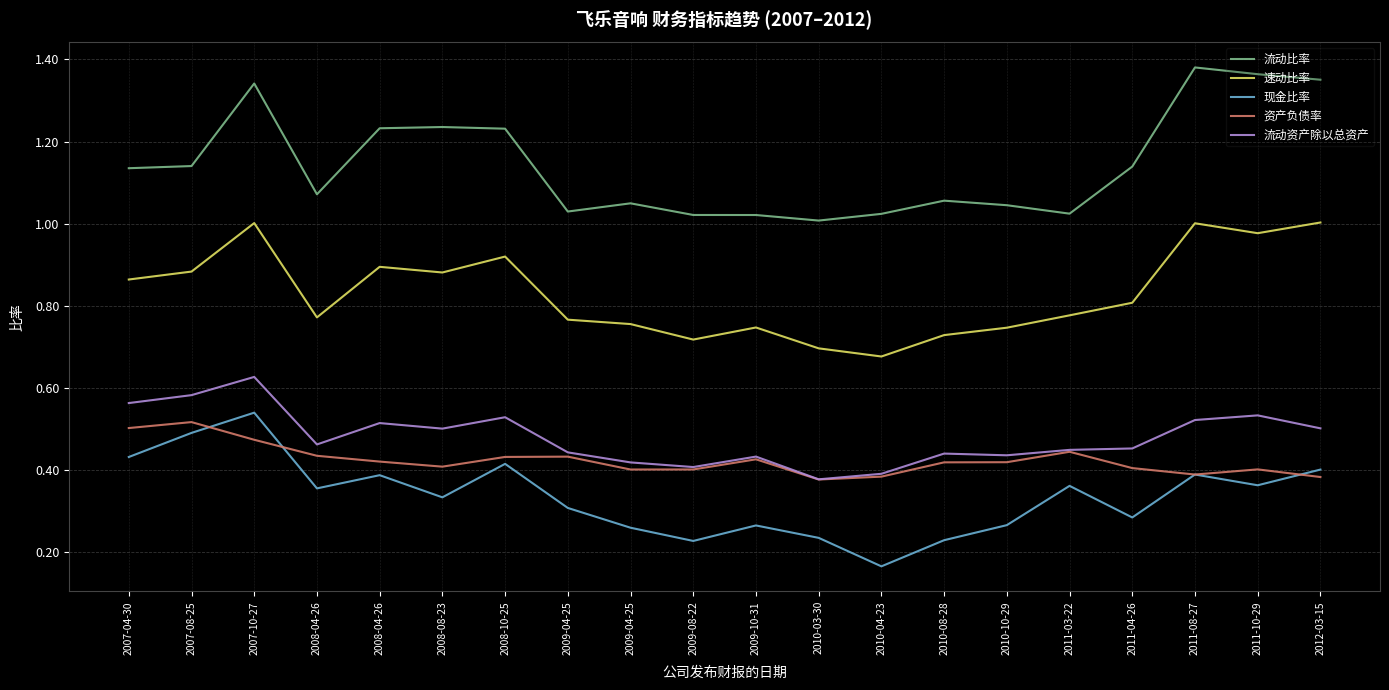

What is the spread (max minus min) of values at 2009-10-31?

0.8